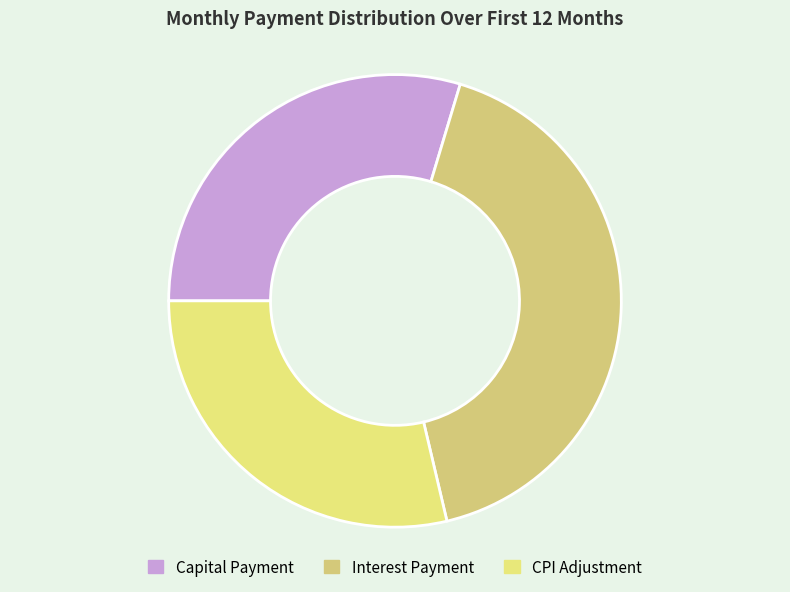

Count the number of slices in the pie.

3